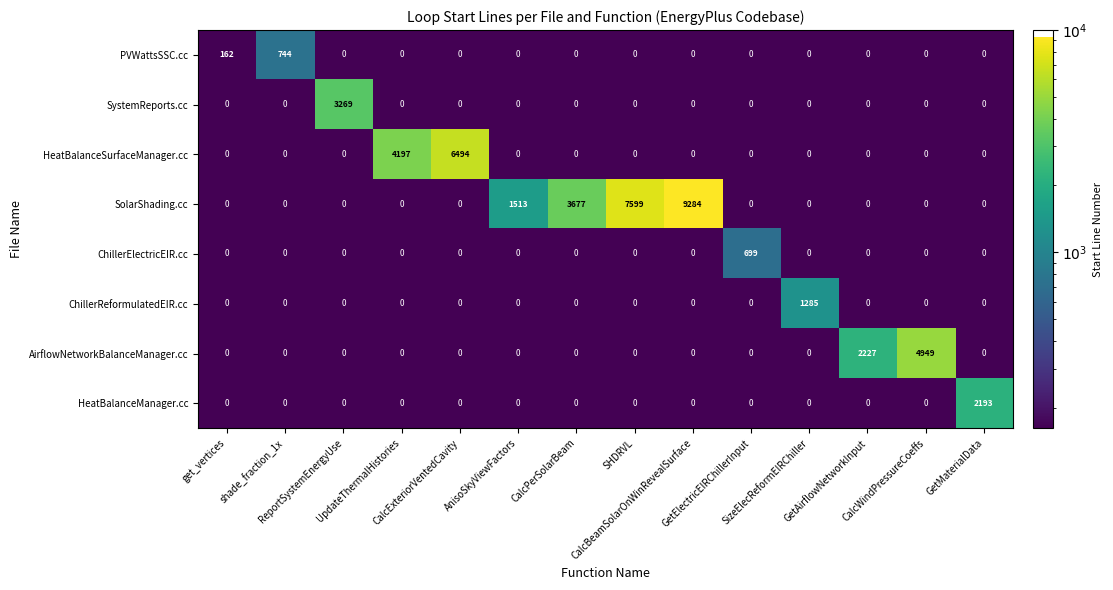

What is the difference between the maximum and minimum values in the SystemReports.cc series?

3269